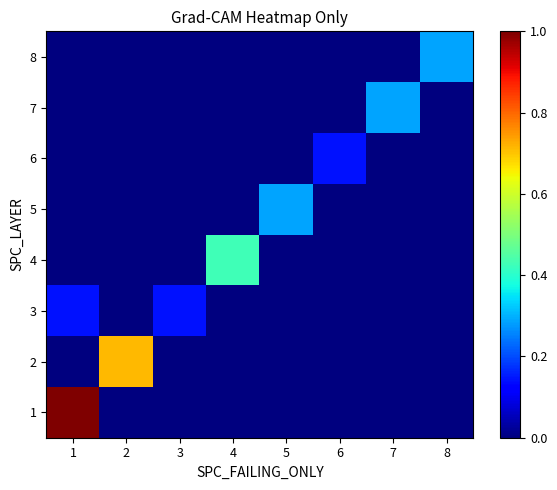

Which series has the widest spread of values?

1